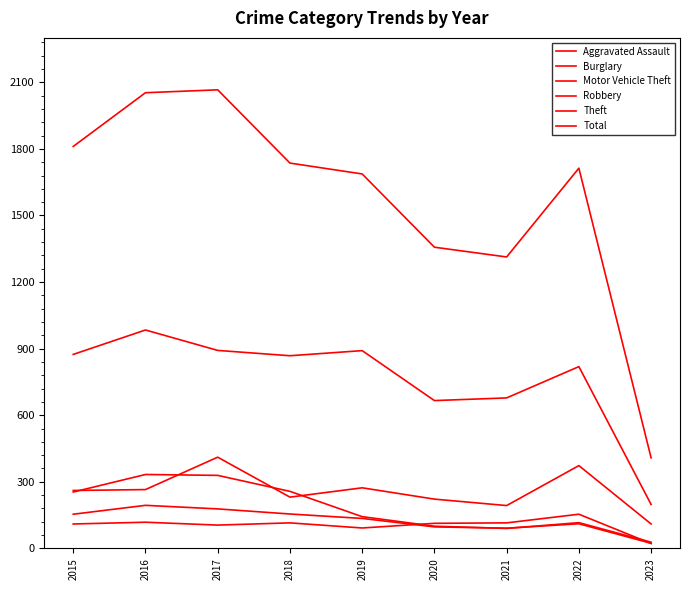

Is this an area chart (filled region under the line)?

No